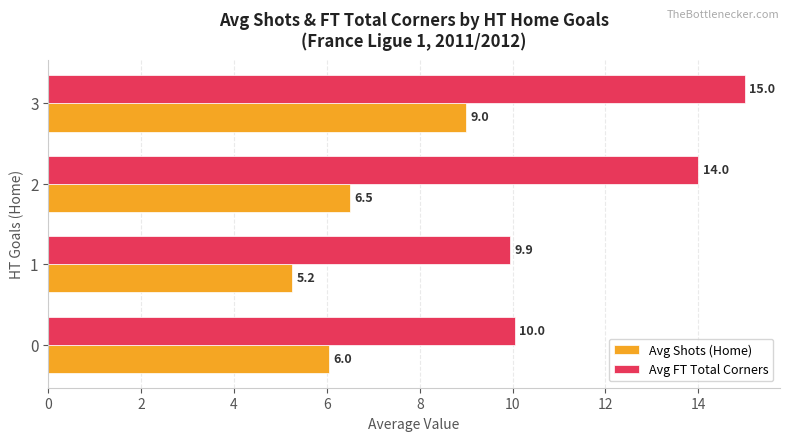

At how many categories does at least one series exceed 11?

2